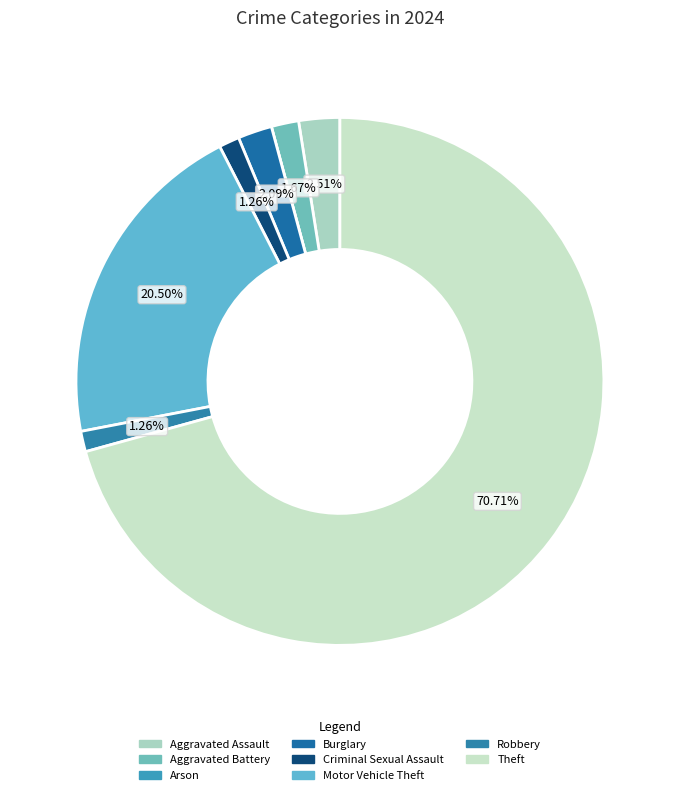

Which category has the smallest portion of the pie?

Arson